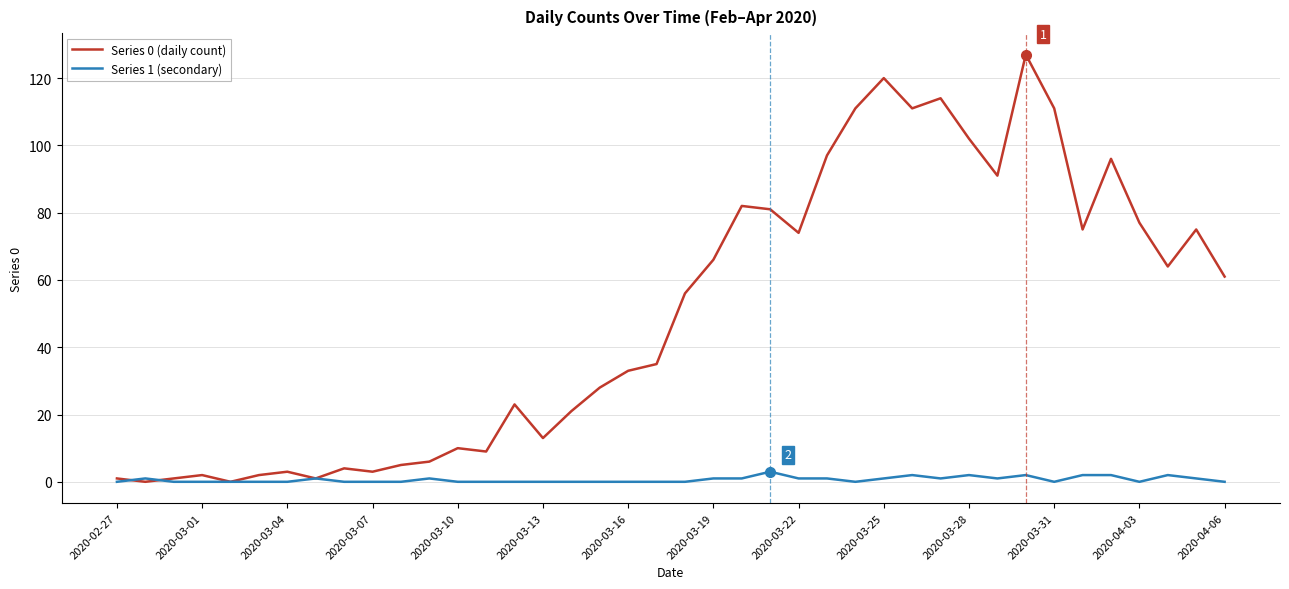

Which series has the largest total across all categories?

Series 0 (daily count)